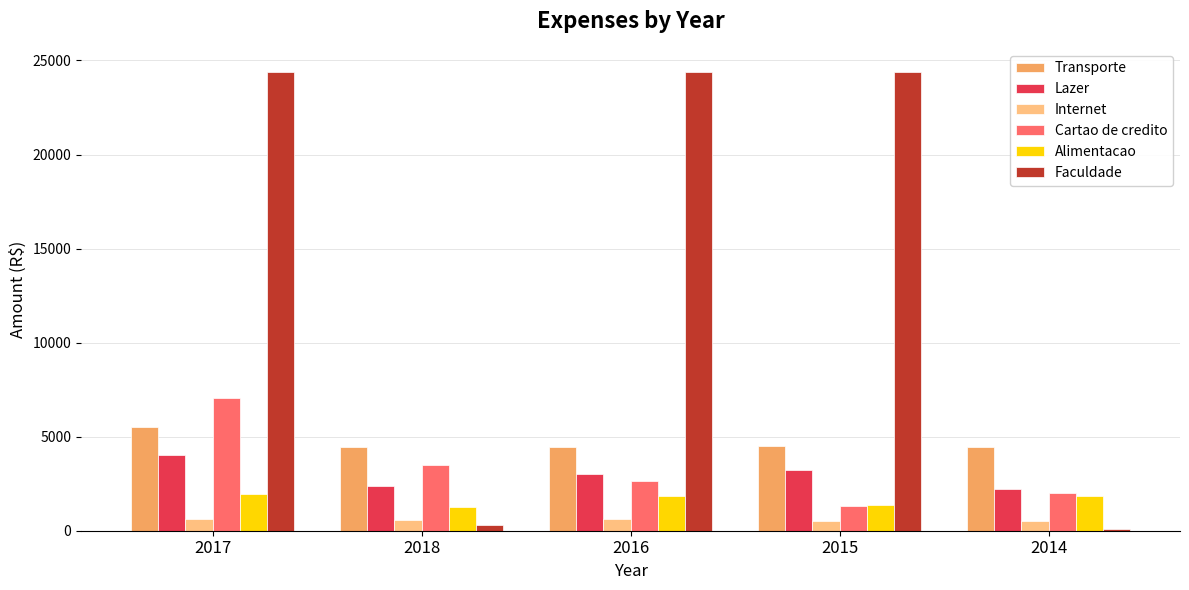

Which series has the largest total across all categories?

Faculdade